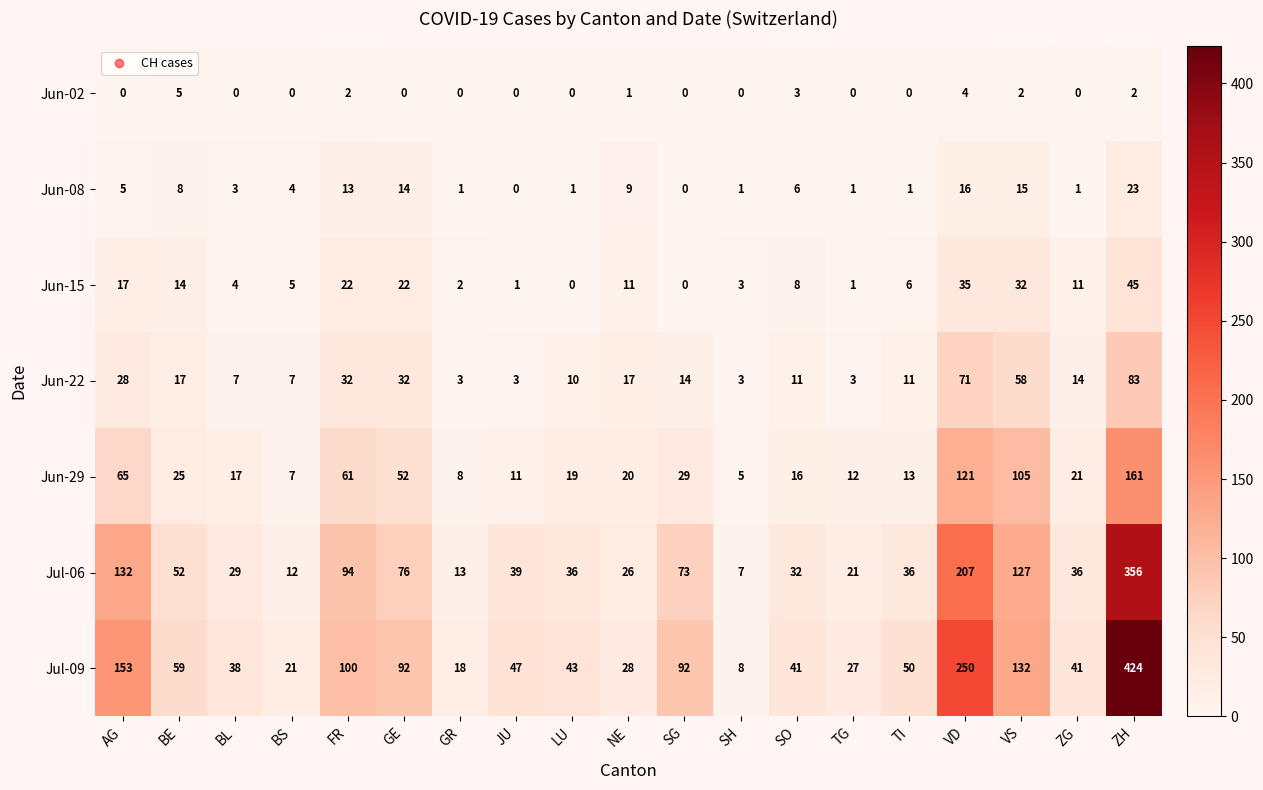

The value of Jul-09 at ZG is 62. True or false?

False